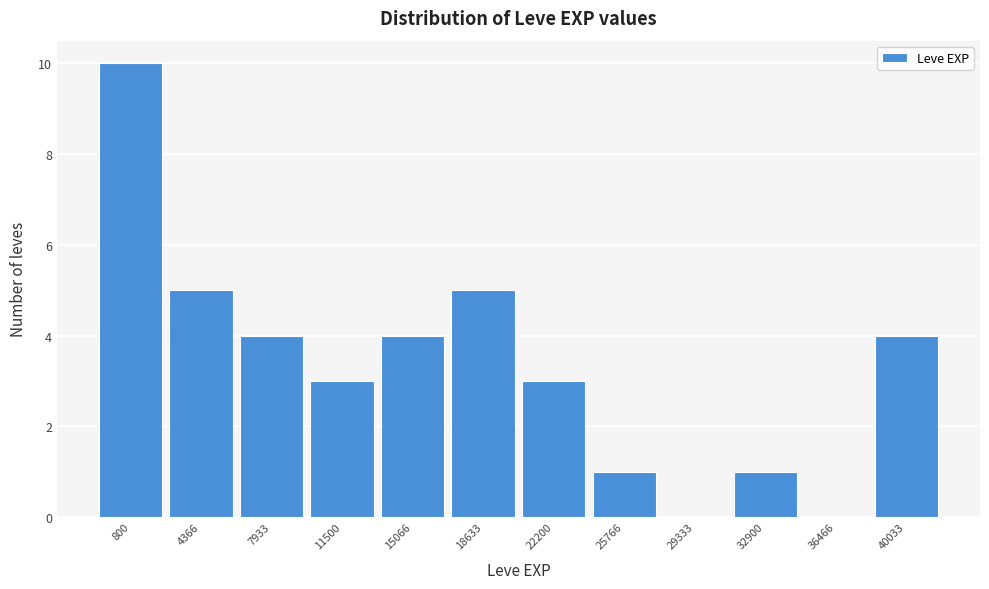

Reading left to right, transcribe all the data shown in this chart.

800=10	4366=5	7933=4	11500=3	15066=4	18633=5	22200=3	25766=1	29333=0	32900=1	36466=0	40033=4